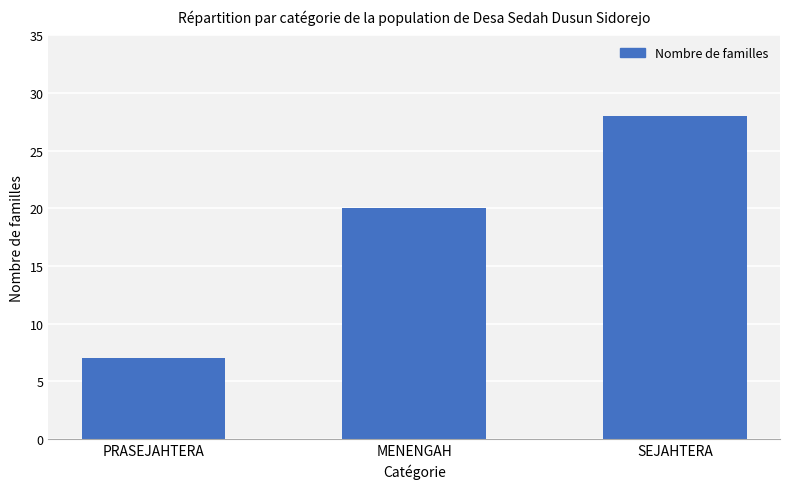

Count the number of categories in the chart.

3